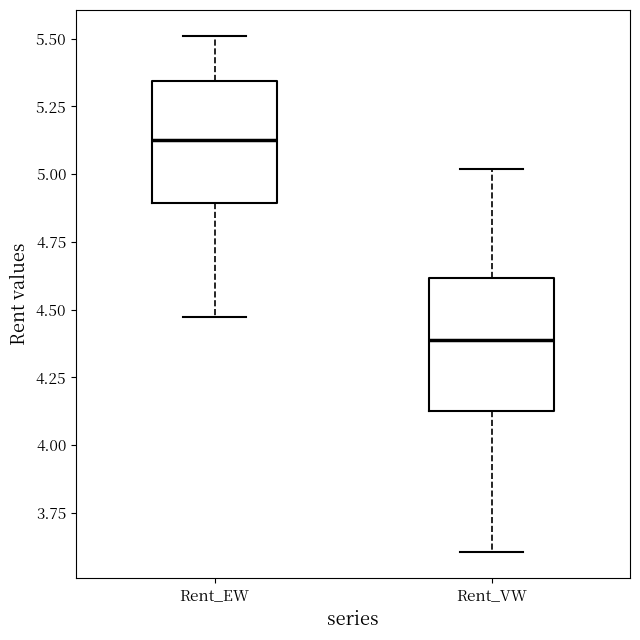

Reading left to right, read every box against the y-axis: the position of its median line, the range the box covers, and the ends of its whiskers. The values are not printed on the chart, so give them approximately, as read against the axis.

Rent_EW: median 5.10, box 4.90 to 5.35, whiskers 4.45 to 5.50
Rent_VW: median 4.40, box 4.15 to 4.60, whiskers 3.60 to 5.00